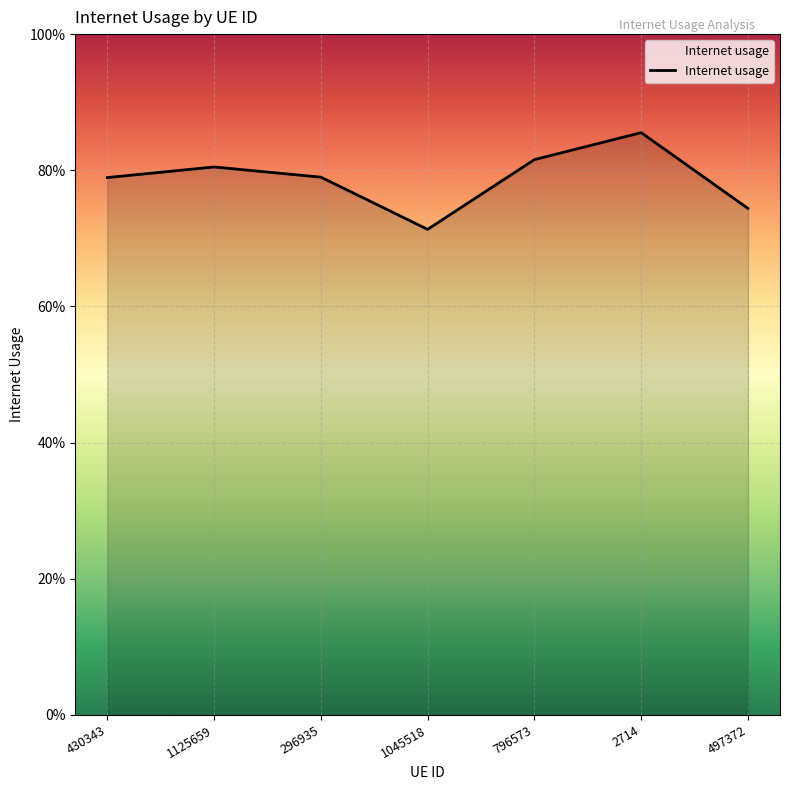

The chart shows a value of 1.2 at 296935. True or false?

False